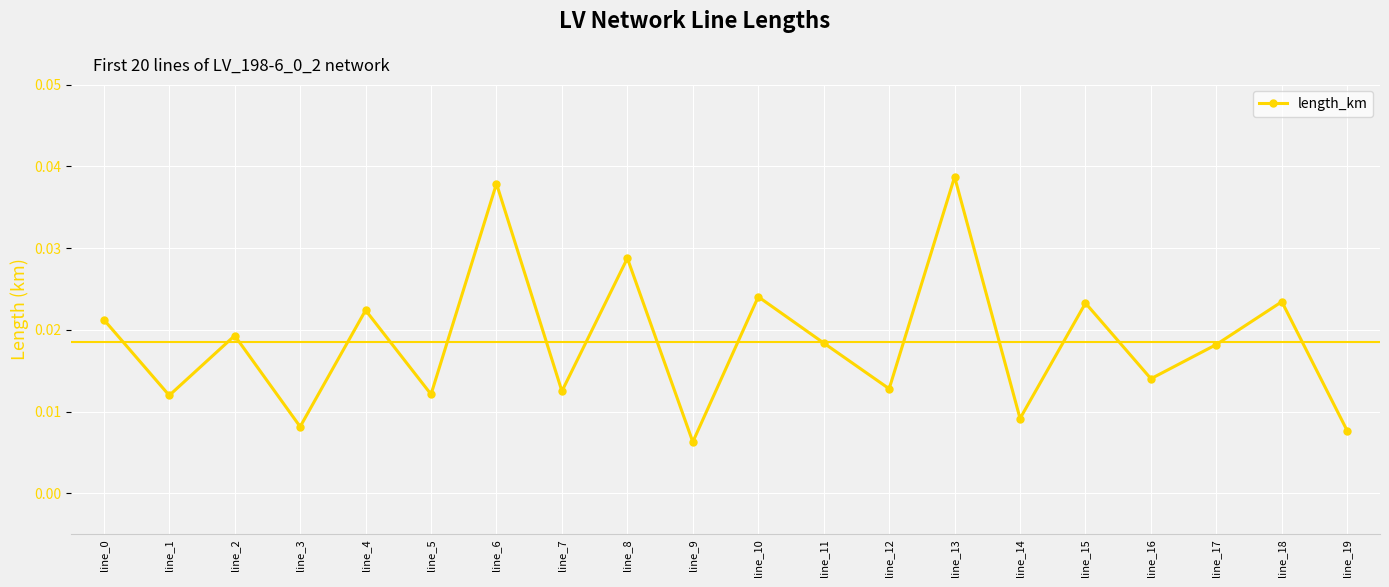

Count the number of categories in the chart.

20